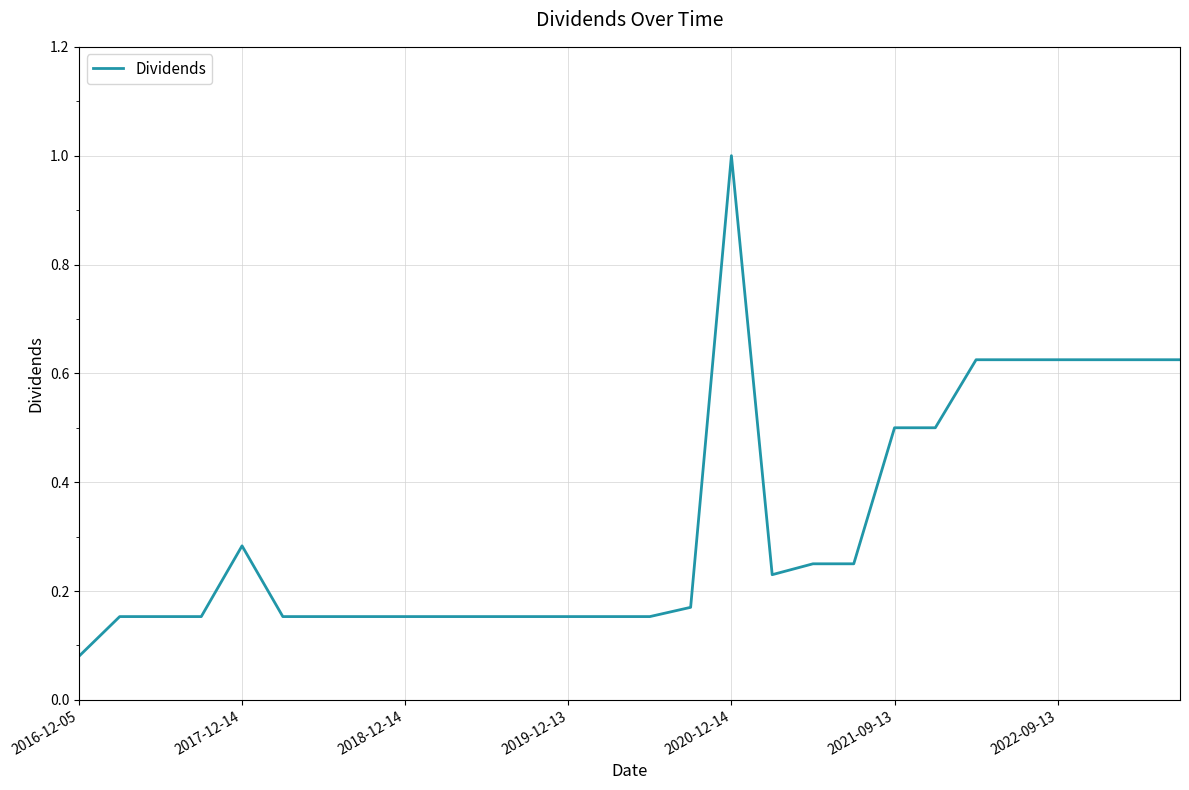

What is the greatest value displayed?

1.0